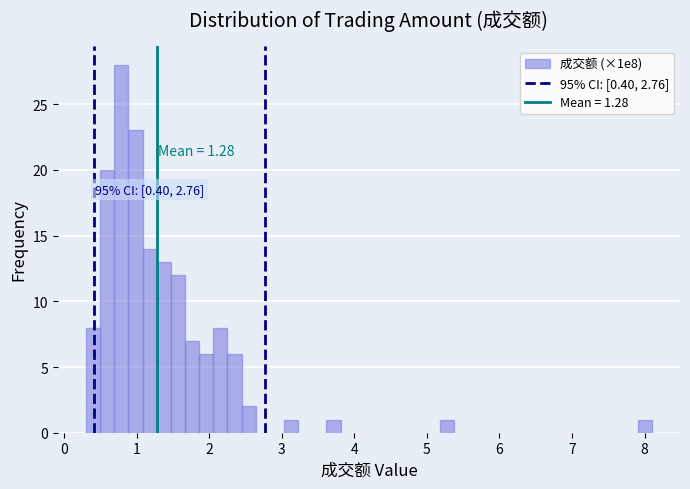

Around what value on the x-axis is the tallest bar? Give the approximate position of its centre, as read against the axis.

0.8